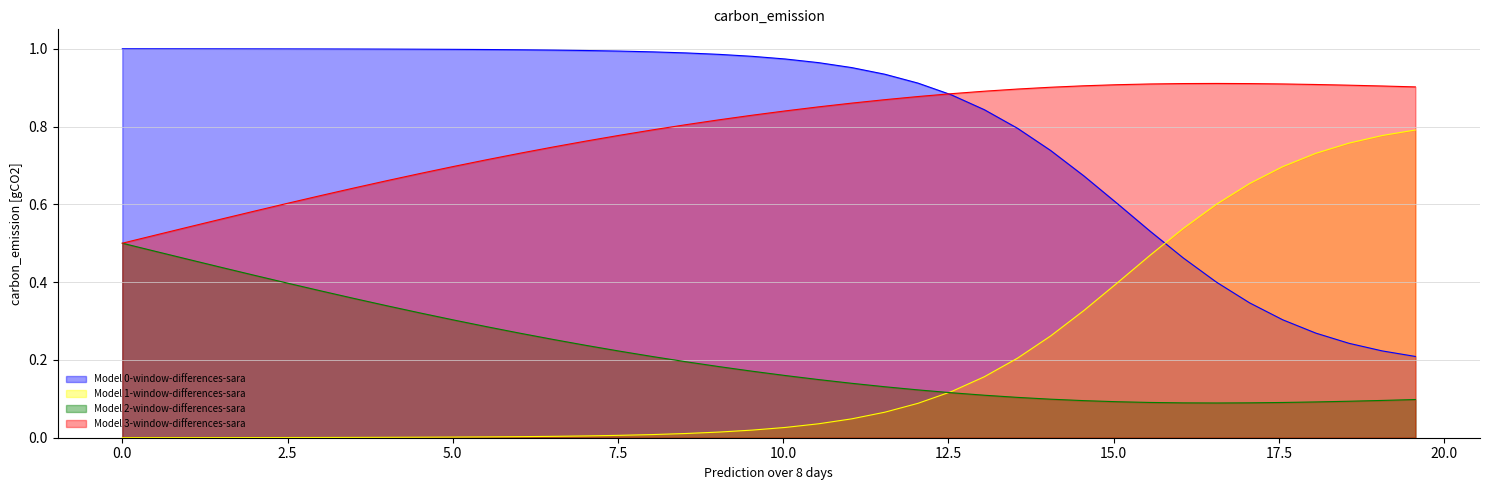

True or false: Model 0-window-differences-sara and Model 2-window-differences-sara cross at least once.

False